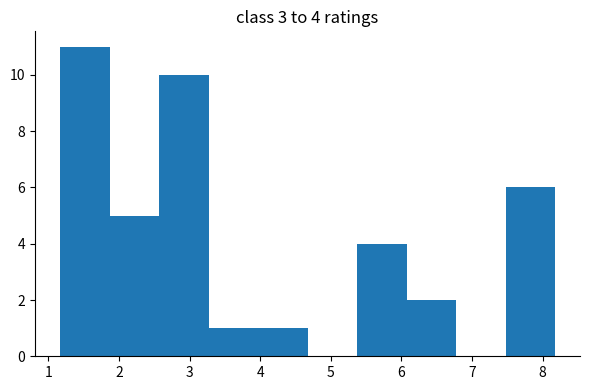

Over which range of the x-axis is the bar tallest?

1.2 to 1.9